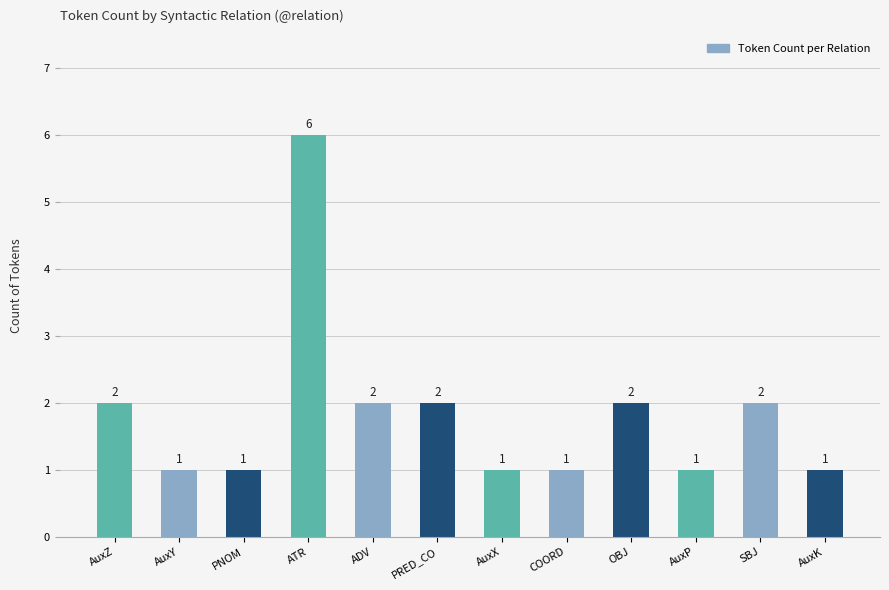

How many values are between 1 and 2?

11